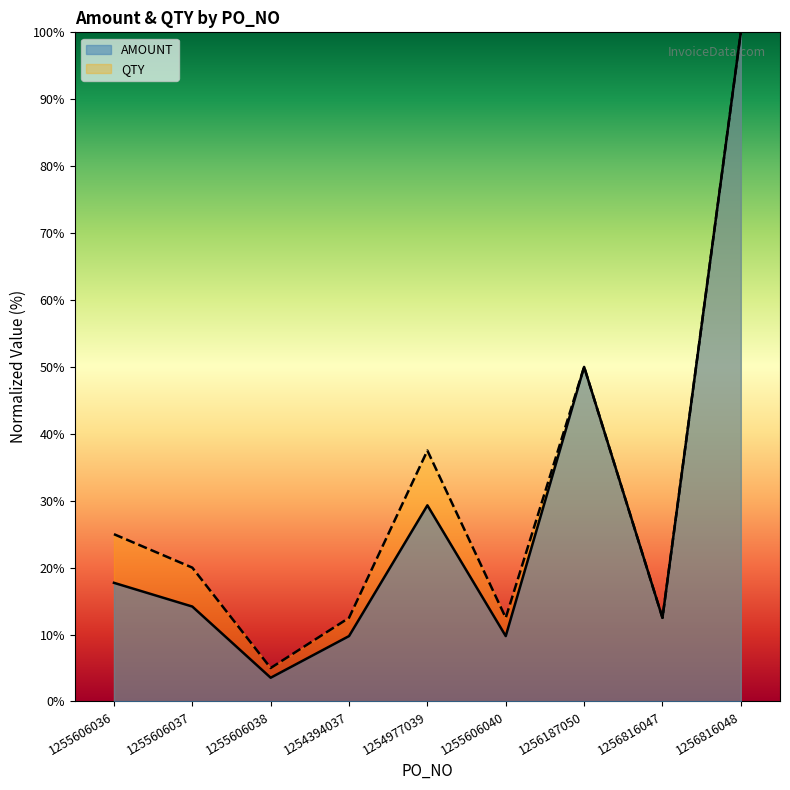

Reading right to left, what are all the values shown in this chart?

AMOUNT: 1256816048=100.0	1256816047=12.5	1256187050=50.0	1255606040=9.8	1254977039=29.3	1254394037=9.8	1255606038=3.5	1255606037=14.2	1255606036=17.7
QTY: 1256816048=100.0	1256816047=12.5	1256187050=50.0	1255606040=12.5	1254977039=37.5	1254394037=12.5	1255606038=5.0	1255606037=20.0	1255606036=25.0